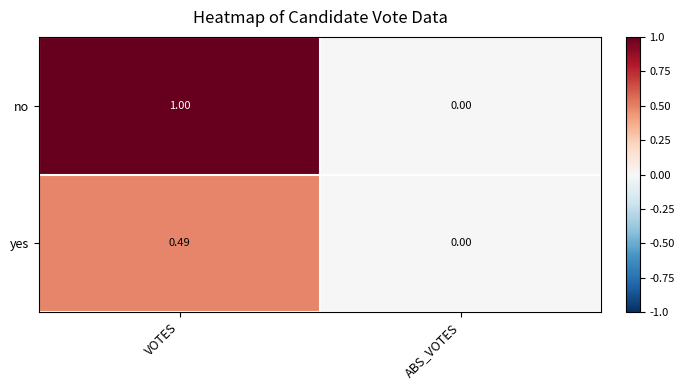

At VOTES, list the series in order from smallest to largest.

yes, no